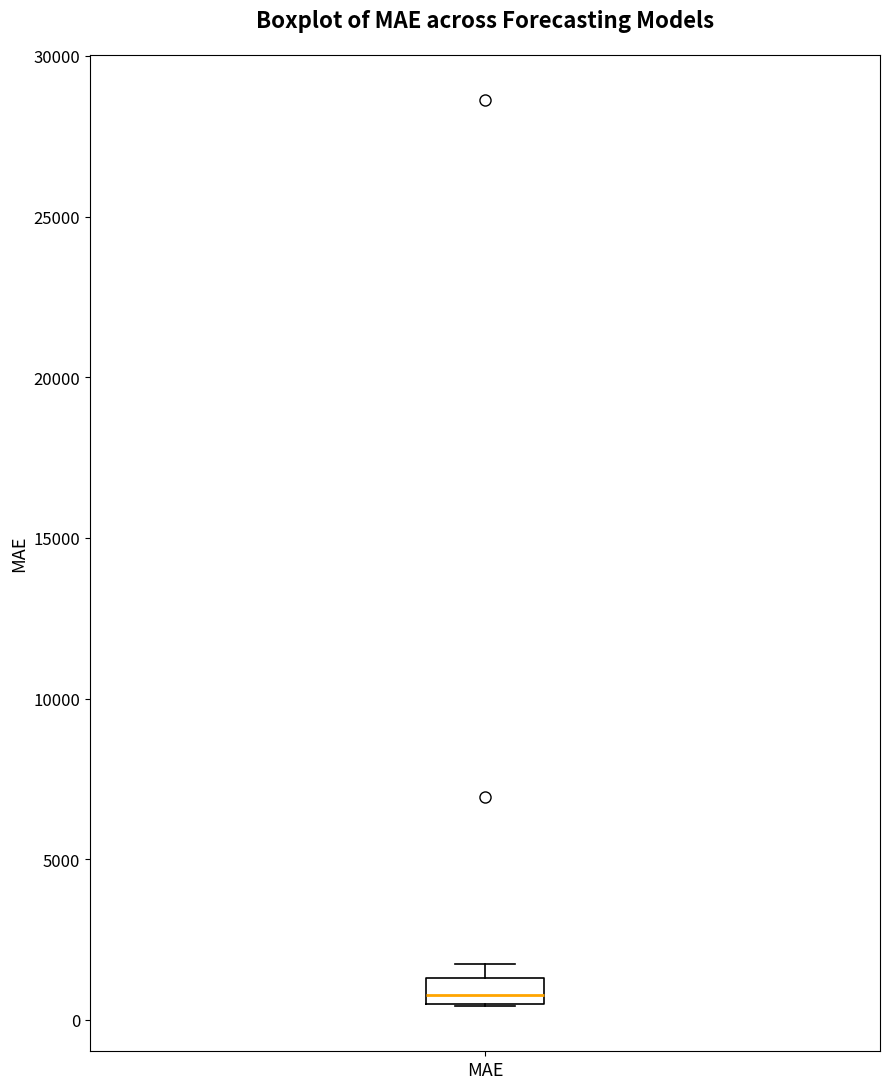

Read this box plot against the y-axis: the position of the median line, the range covered by the box, and the ends of both whiskers. The values are not printed on the chart, so give them approximately, as read against the axis.

median 1000, box 500 to 1500, whiskers 500 to 2000